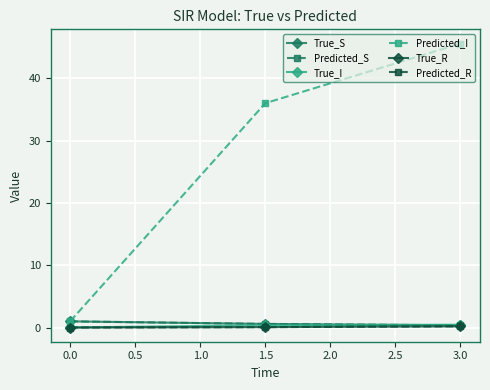

Where is Predicted_I nearest to the value 23?

1.5